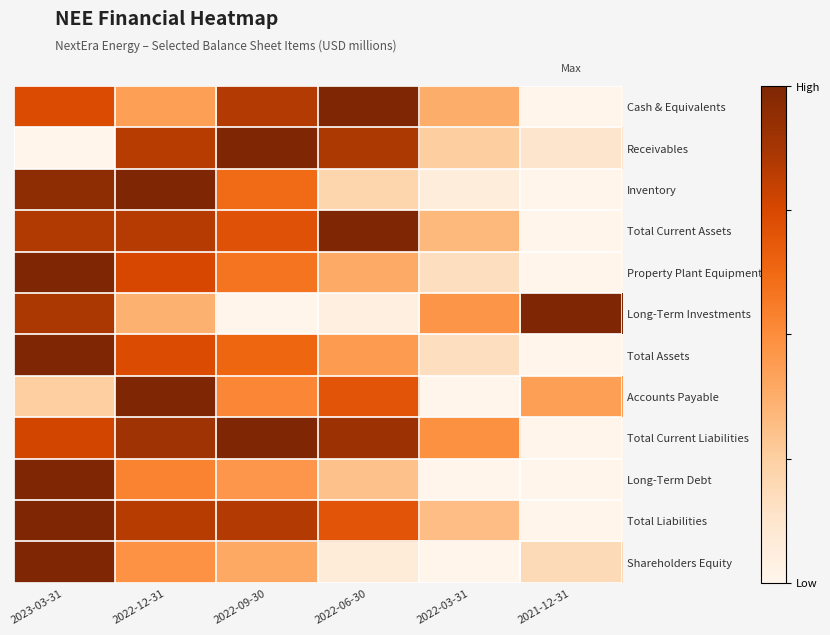

At 2022-12-31, list the series in order from smallest to largest.

Long-Term Investments, Cash & Equivalents, Shareholders Equity, Long-Term Debt, Total Assets, Property Plant Equipment, Receivables, Total Liabilities, Total Current Assets, Total Current Liabilities, Inventory, Accounts Payable